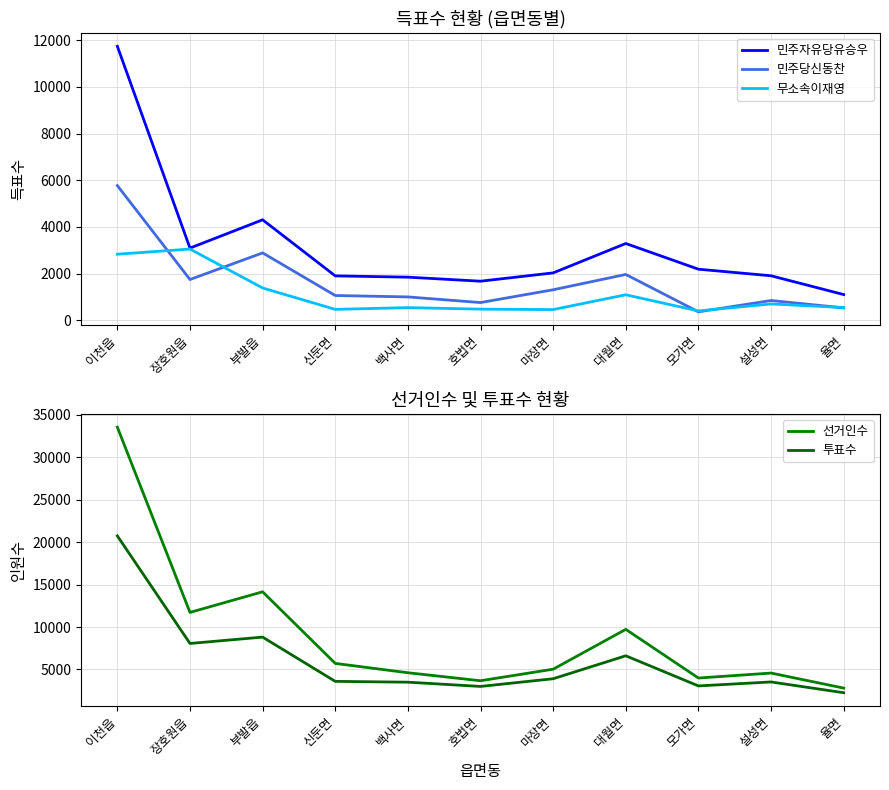

What is the sum of all 민주자유당유승우 values?

35071